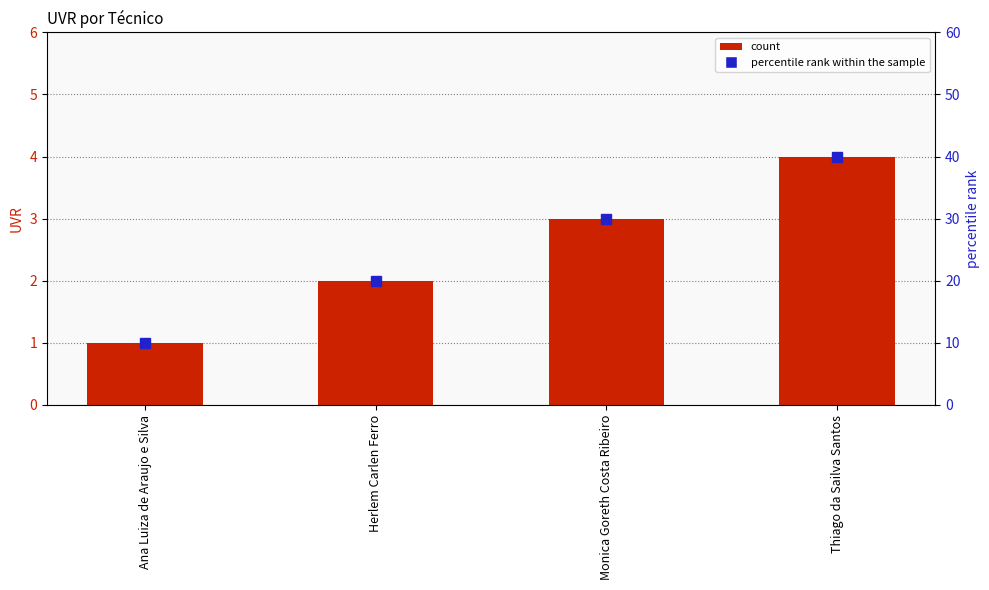

The chart shows a value of 6 at Thiago da Sailva Santos. True or false?

False